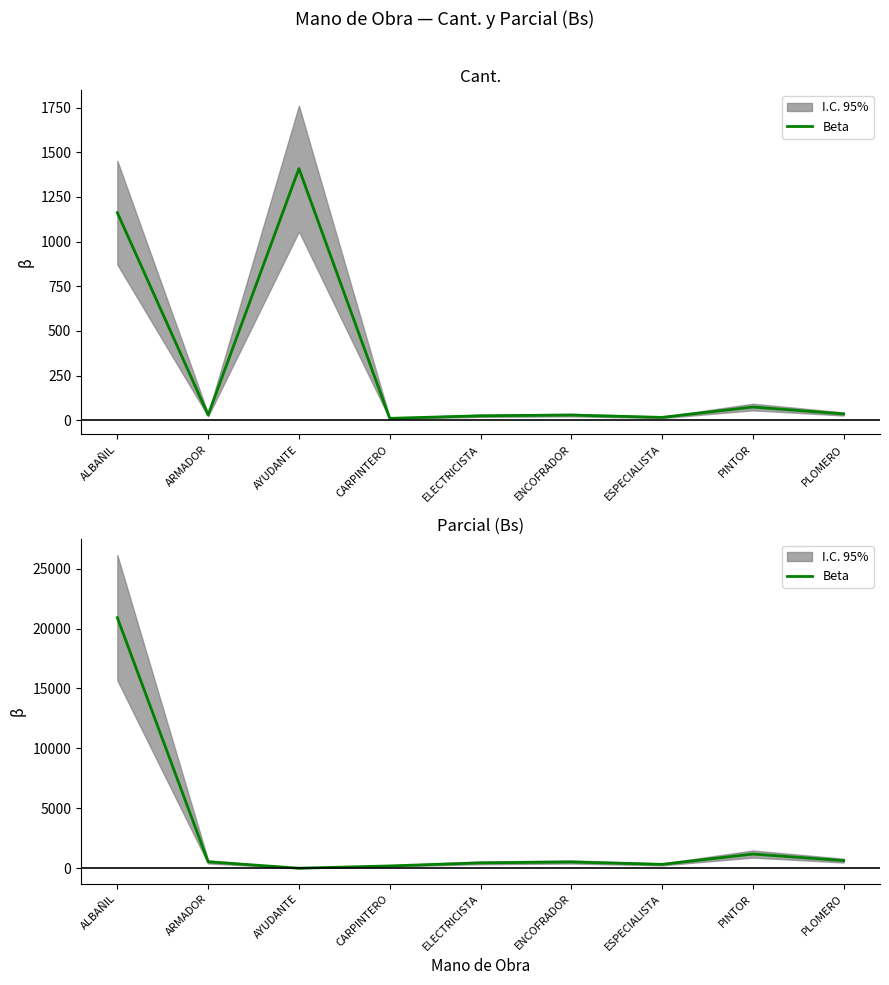

Is it true that the value at CARPINTERO is 189.0?

True